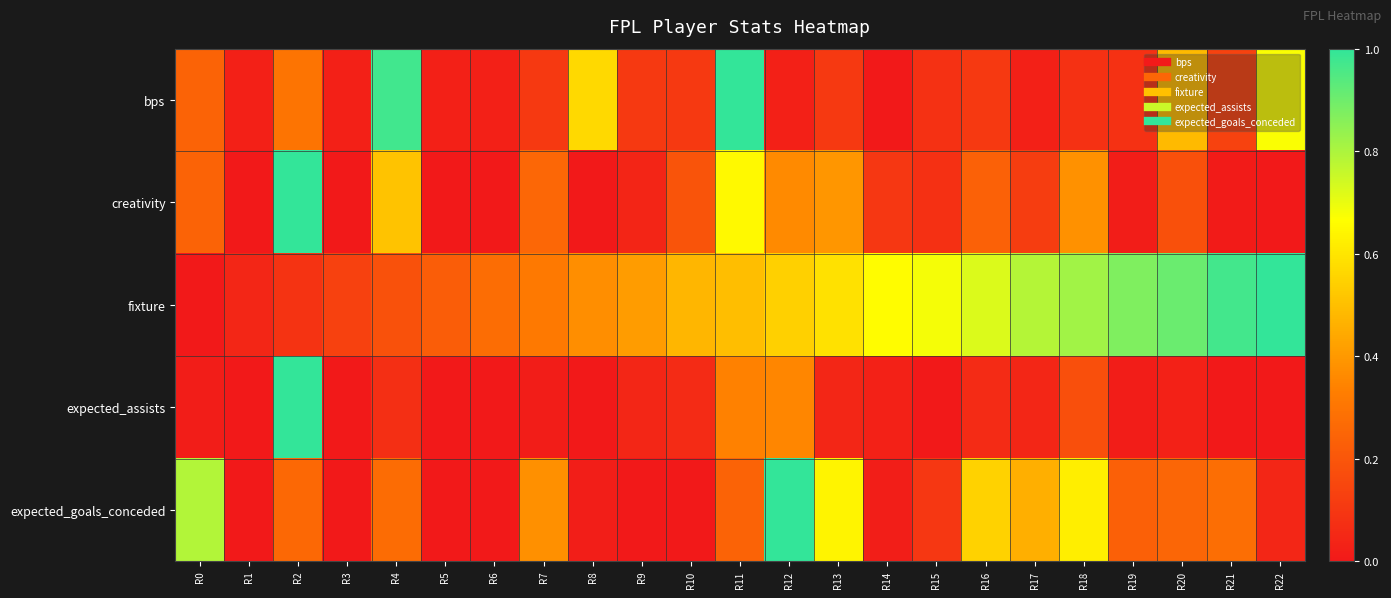

At which category is the sum across all series the highest?

R11